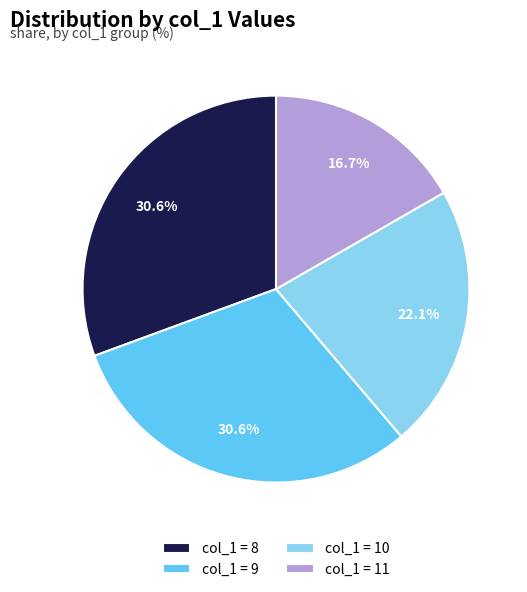

Is there any slice that represents more than half of the pie?

No